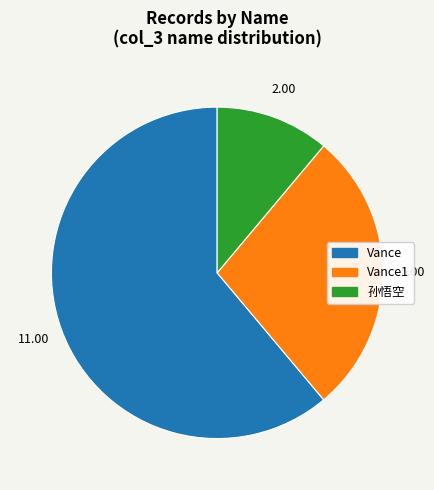

Is there a majority slice in this chart?

Yes